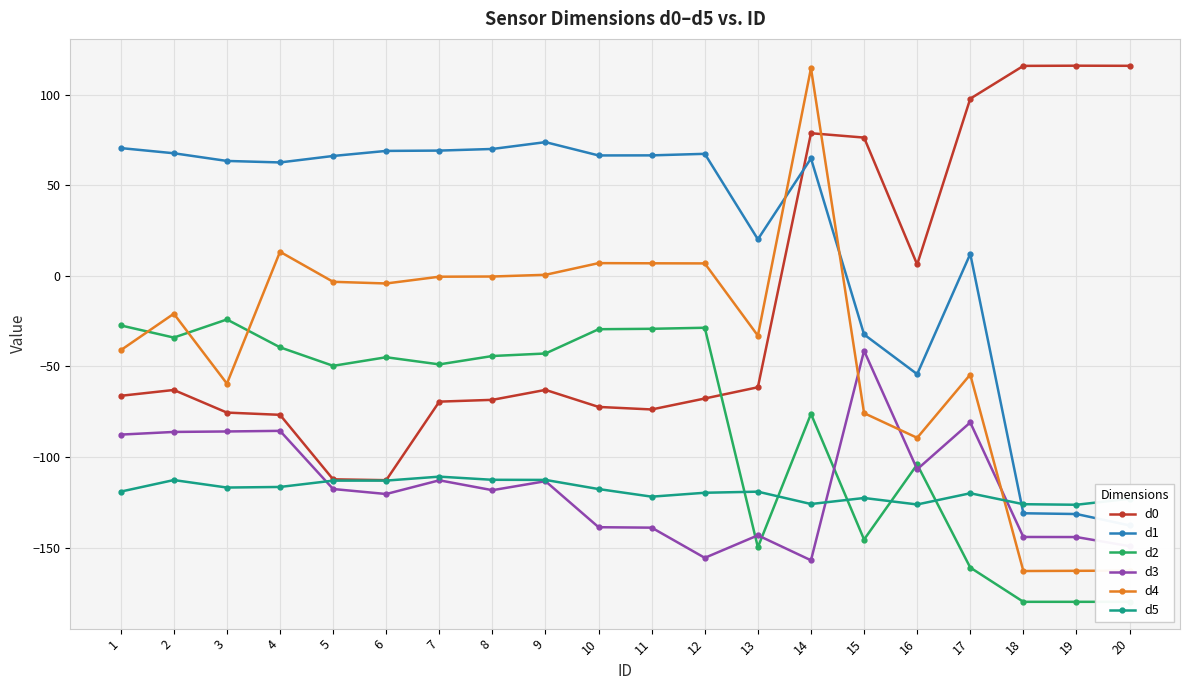

Rank the categories by d2 value from lowest to highest.

18, 19, 20, 17, 13, 15, 16, 14, 5, 7, 6, 8, 9, 4, 2, 10, 11, 12, 1, 3